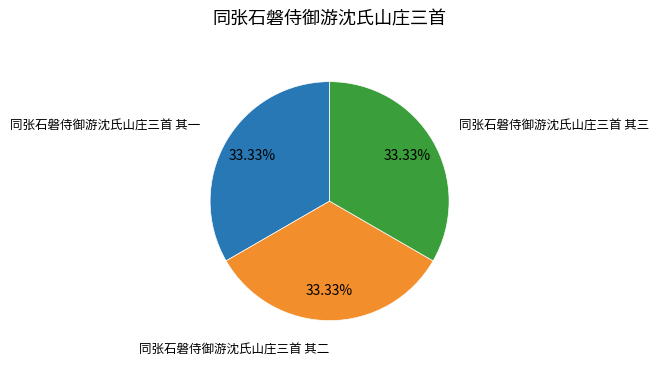

Does any single category account for the majority?

No